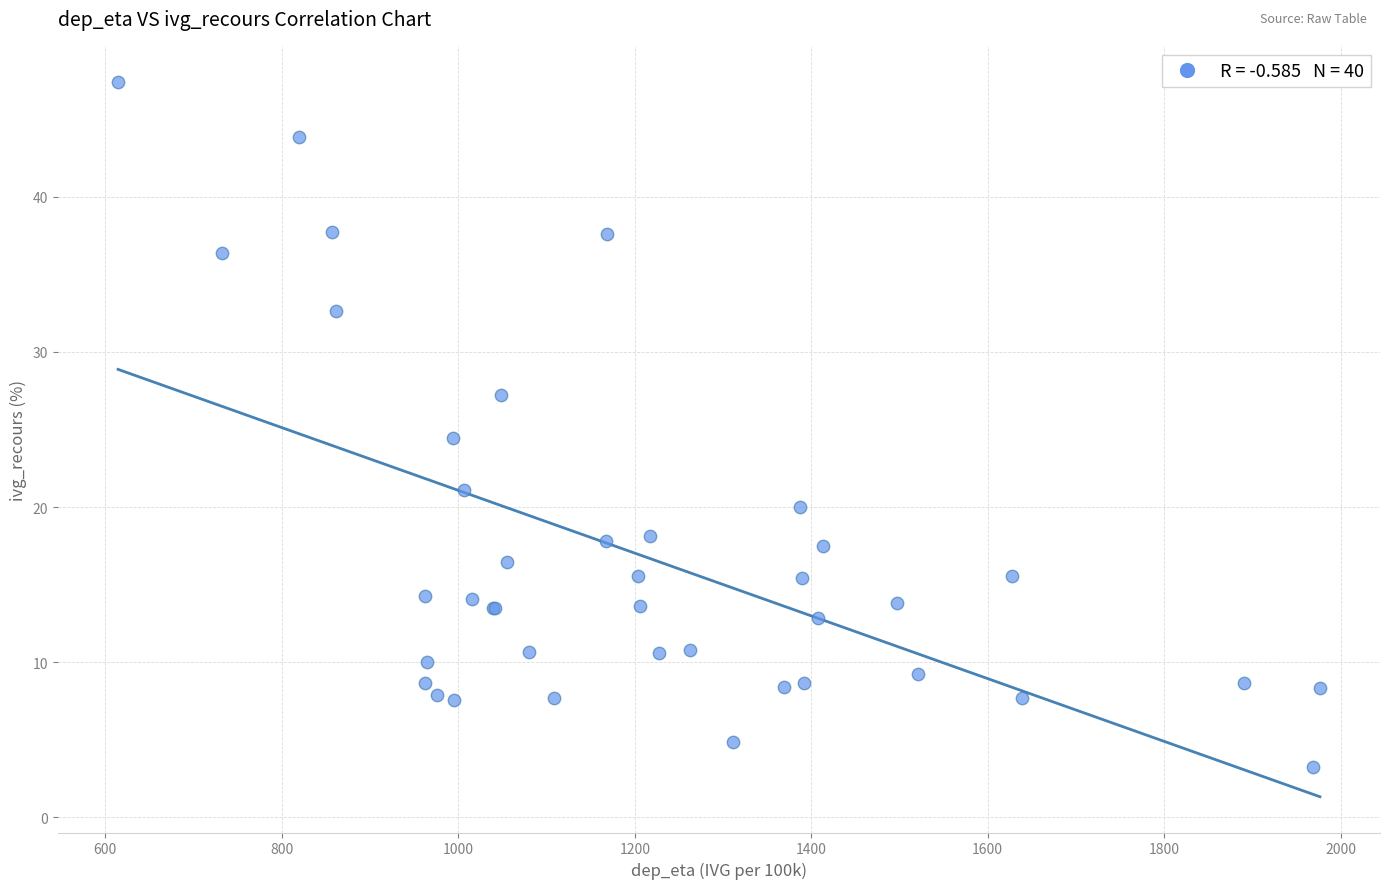

What Y value in the scatter plot is closest to 25?

24.5